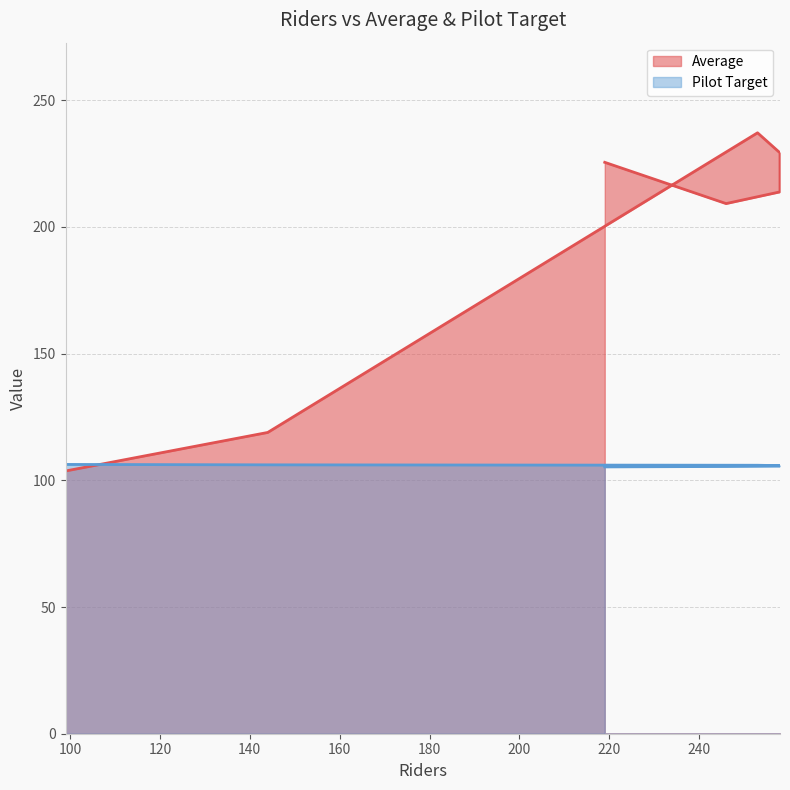

What are all the series names shown in the legend?

Average, Pilot Target